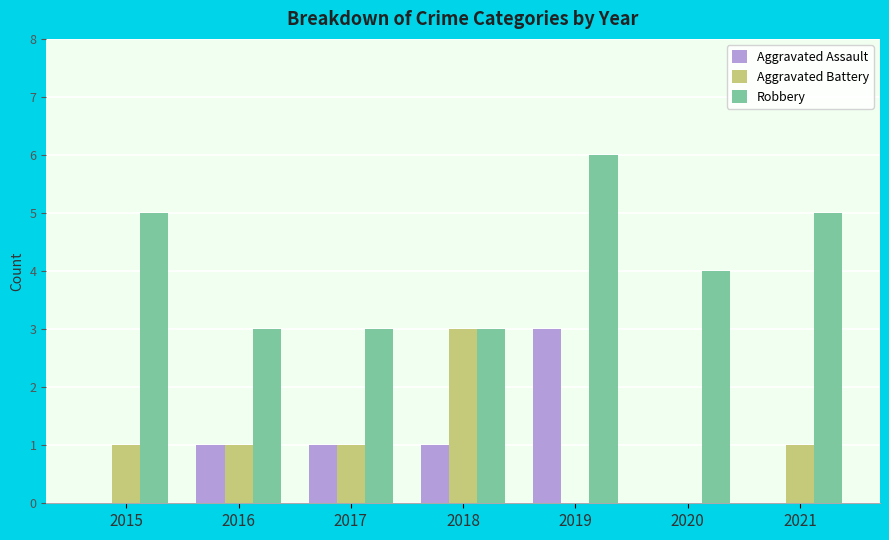

Between 2017 and 2019, which series saw the biggest shift?

Robbery